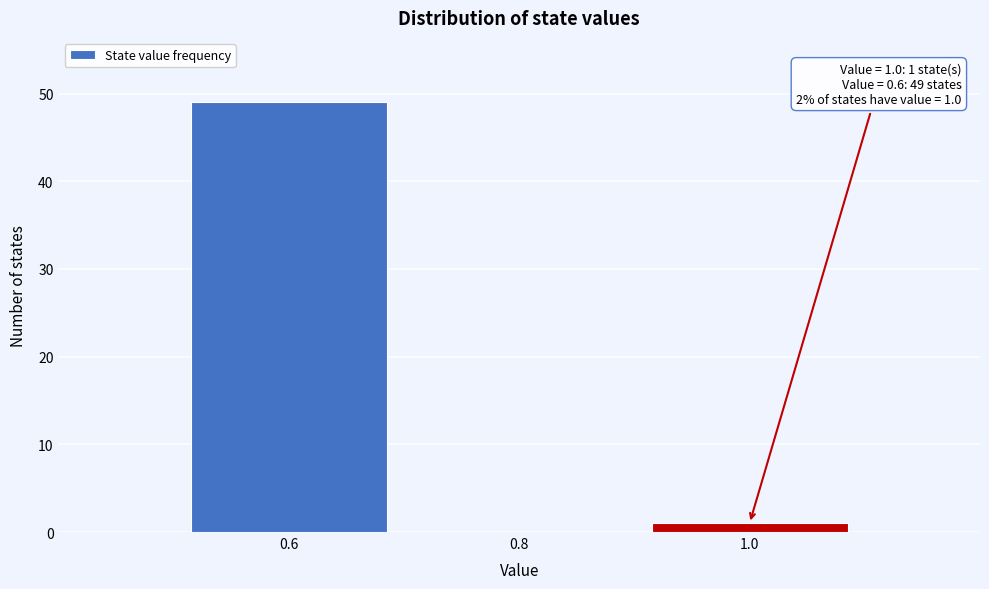

Which range on the x-axis has the tallest bar?

0.5 to 0.7